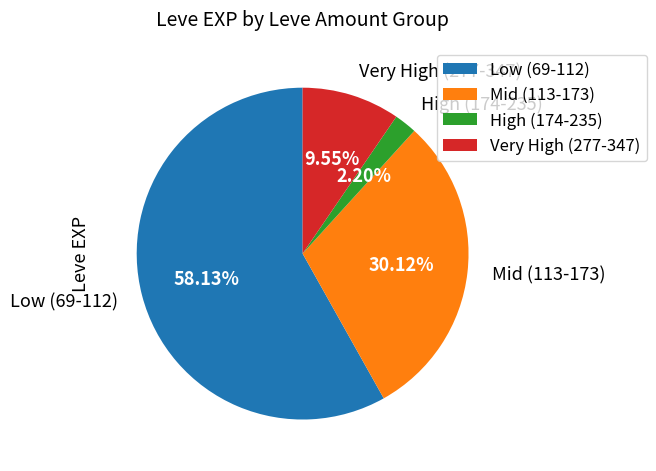

Do Mid (113-173) and Very High (277-347) together represent more than half of the pie?

No